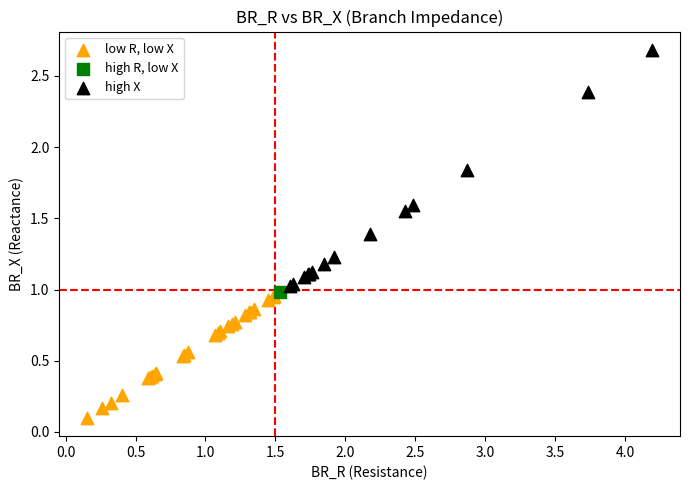

What are all the series names shown in the legend?

low R, low X, high R, low X, high X